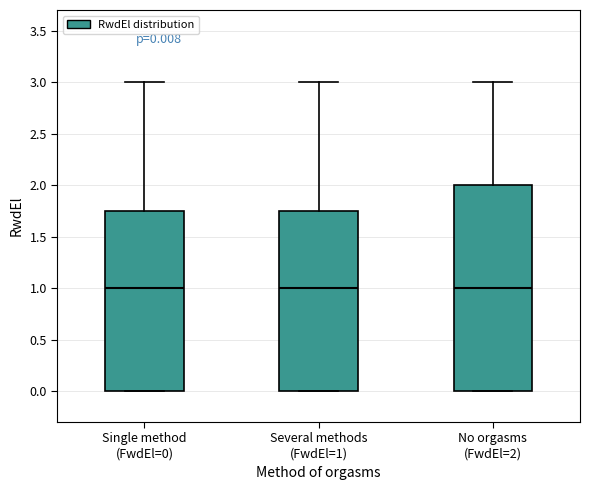

Comparing the boxes themselves (not the whiskers), which one is the tallest?

No orgasms (FwdEl=2)